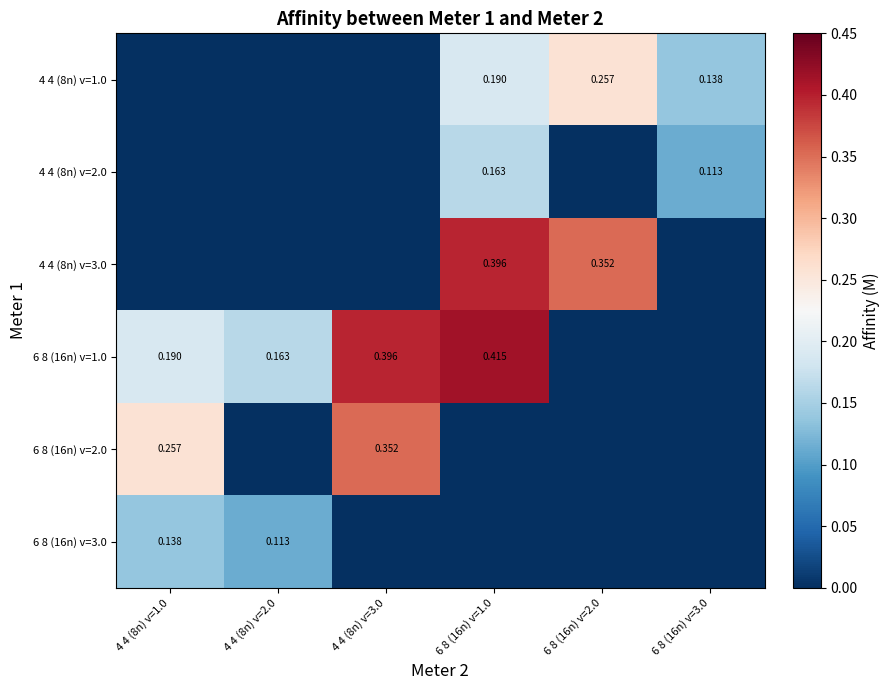

What is the spread (max minus min) of values at 6 8 (16n) v=3.0?

0.1